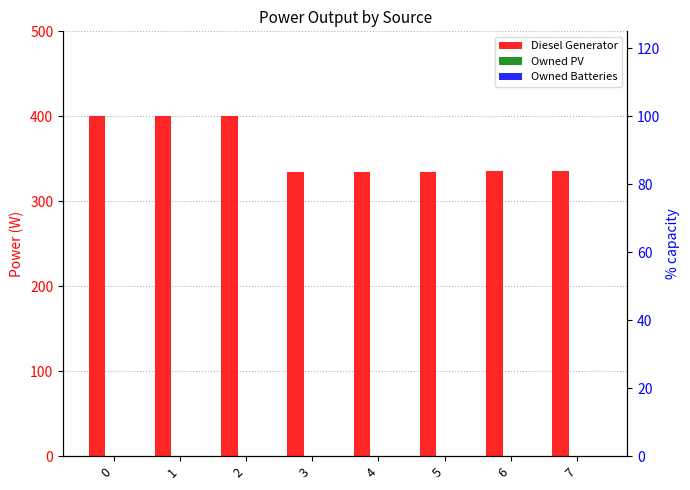

Is it true that Owned PV equals 0 at 1?

True